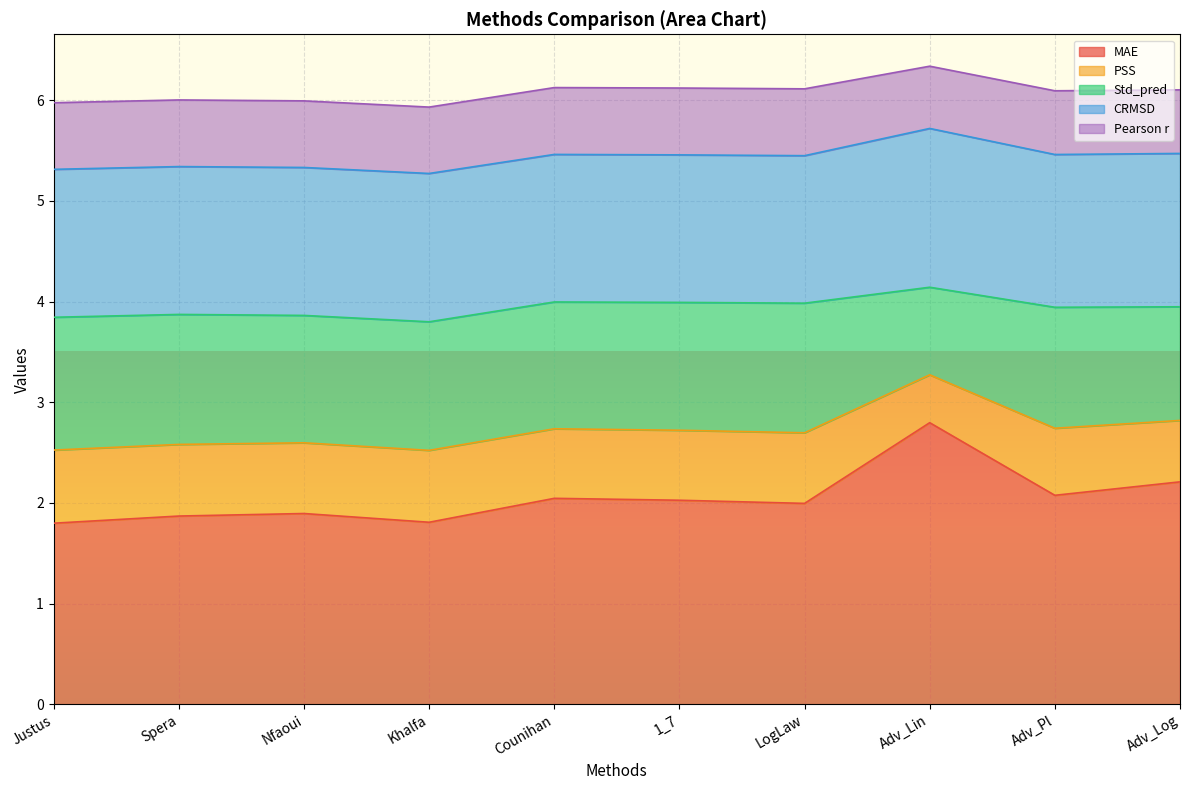

What is the label of the 3rd point from the left?

Nfaoui